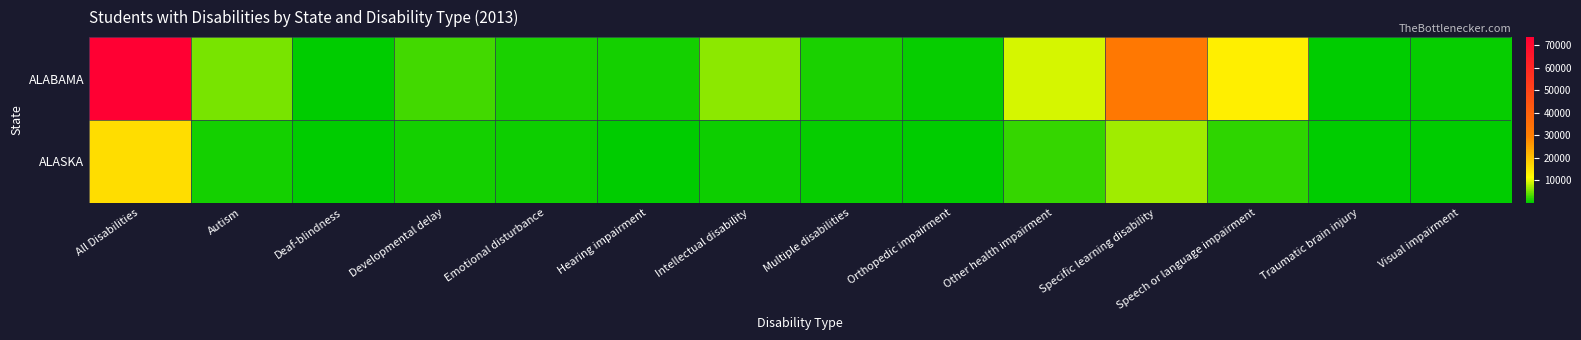

Rank the series by their average value, from highest to lowest.

ALABAMA, ALASKA